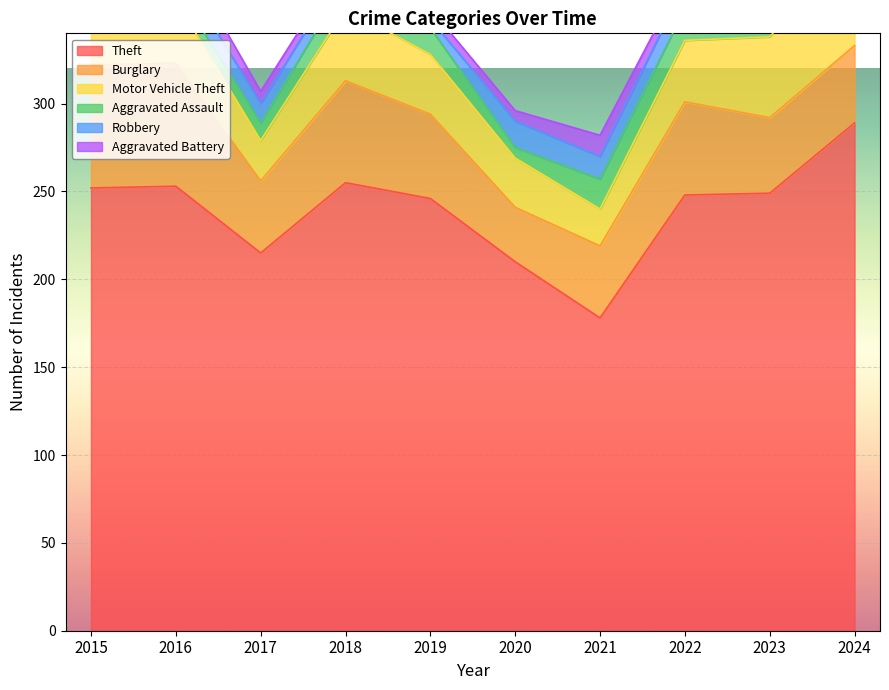

The value of Theft at 2019 is 398. True or false?

False